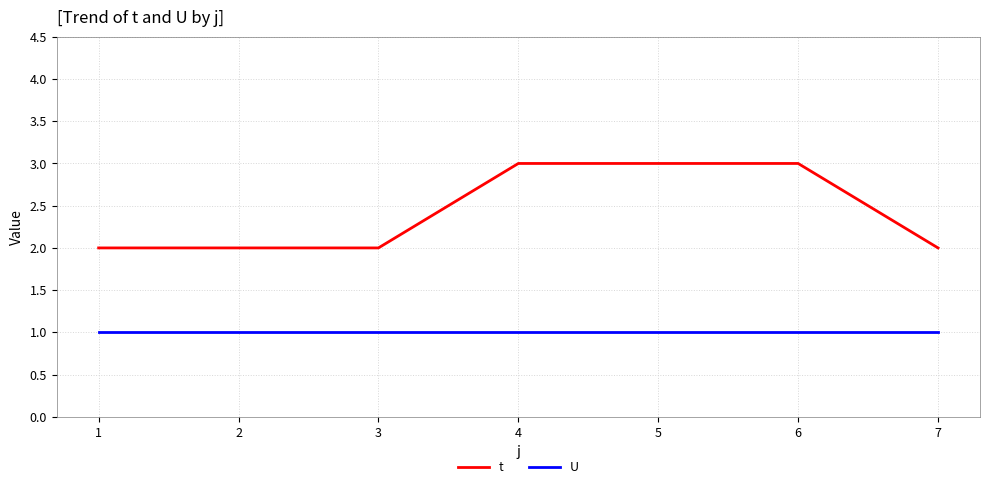

What is the difference between the t values at 4 and 1?

1